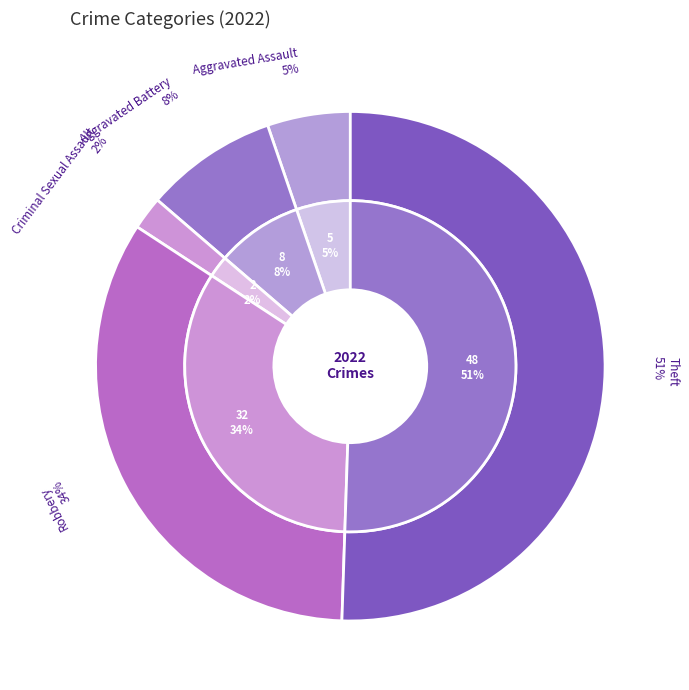

Which slice is the largest?

Theft